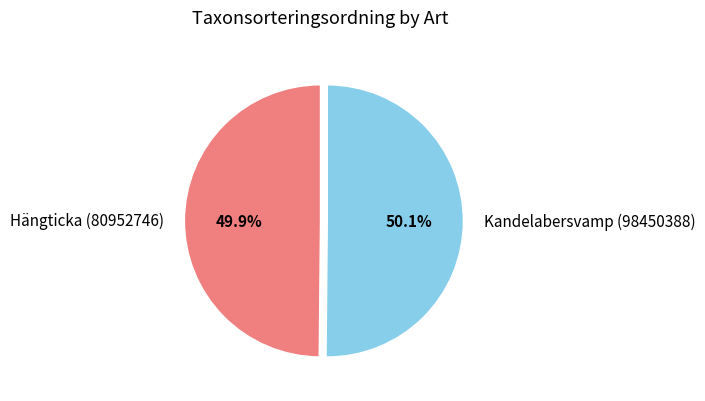

Combined, what portion of the pie is Kandelabersvamp (98450388) and Hängticka (80952746)?

100.0%